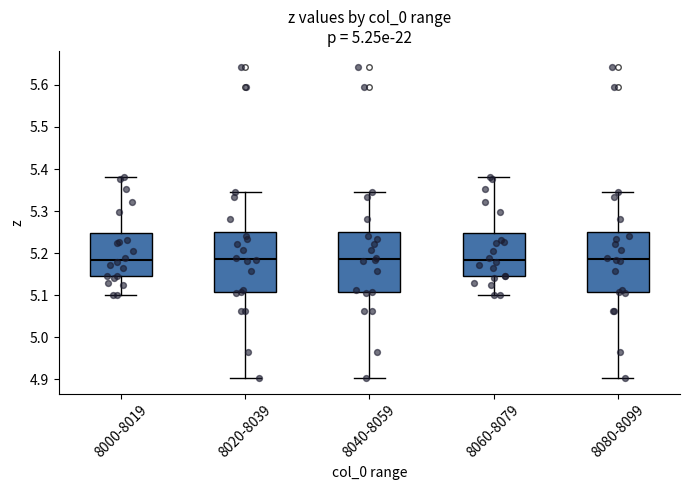

Where does the lower whisker of the box for 8020-8039 end on the y-axis? The values are not printed on the chart, so give them approximately, as read against the axis.

4.90